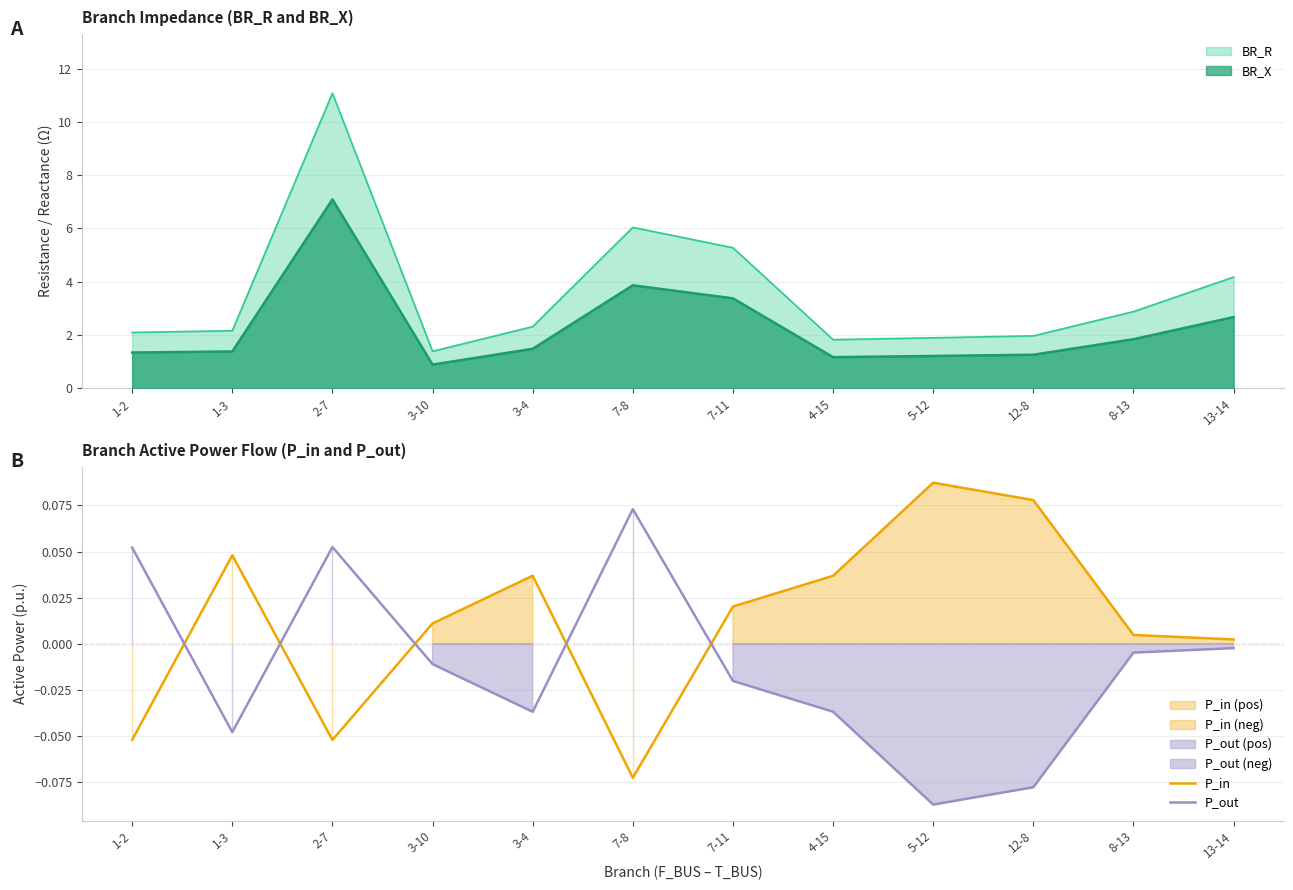

List the series in order of their overall mean, lowest first.

P_out, P_in